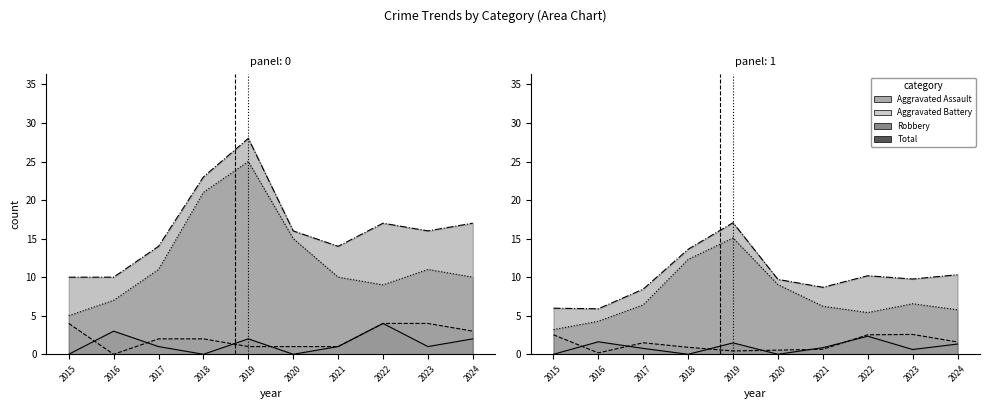

True or false: Robbery and Aggravated Assault intersect in this chart.

False